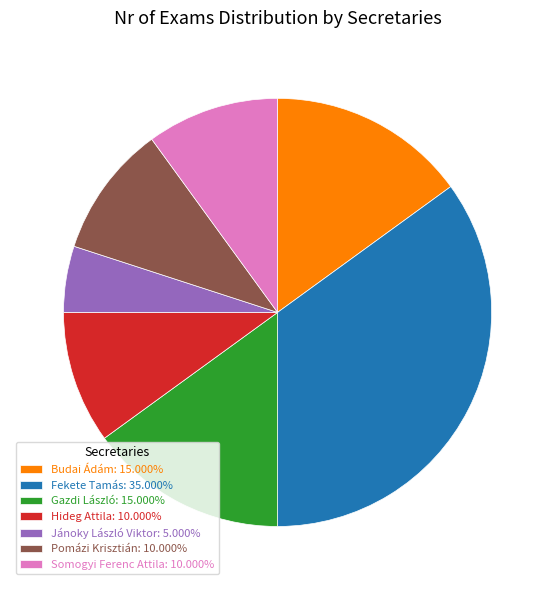

Approximately how many times larger is the value at Somogyi Ferenc Attila: 10.000% compared to Budai Ádám: 15.000%?

0.7